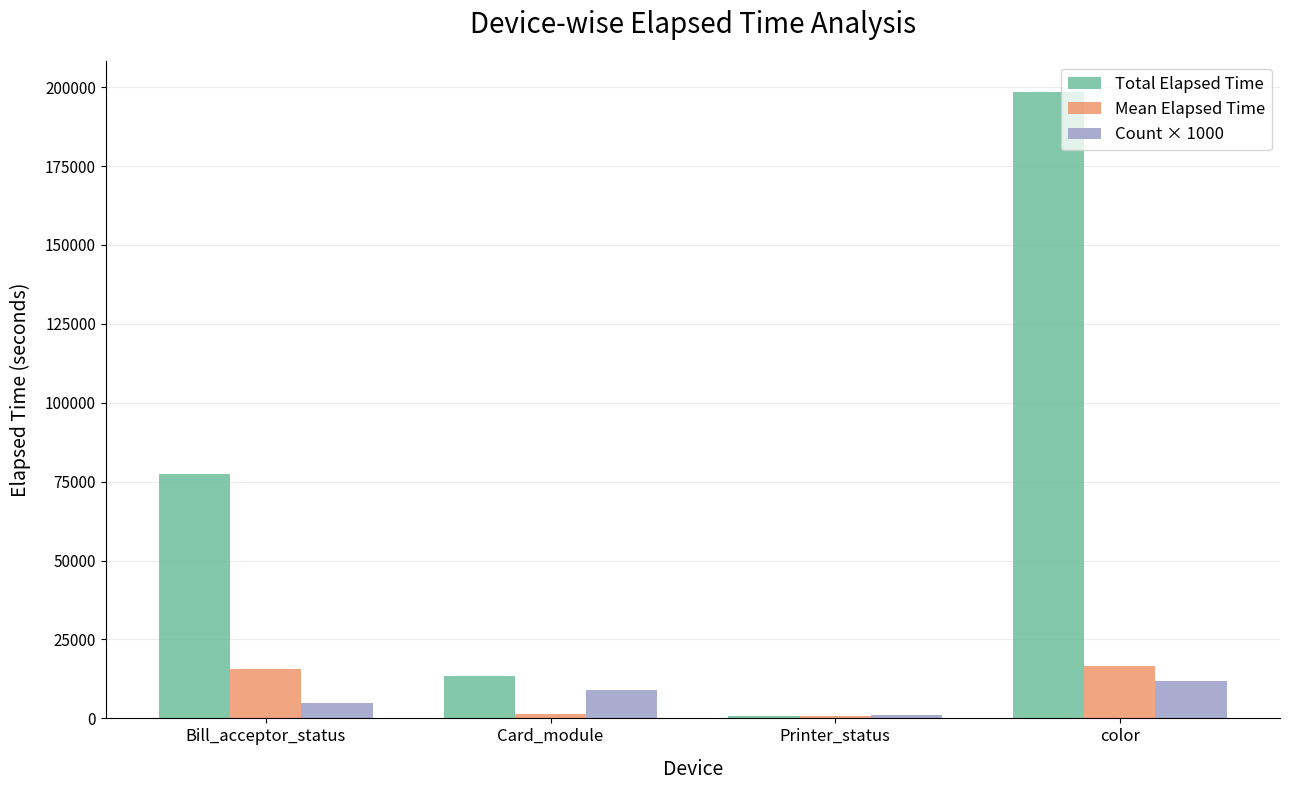

What position from the right is Card_module?

3